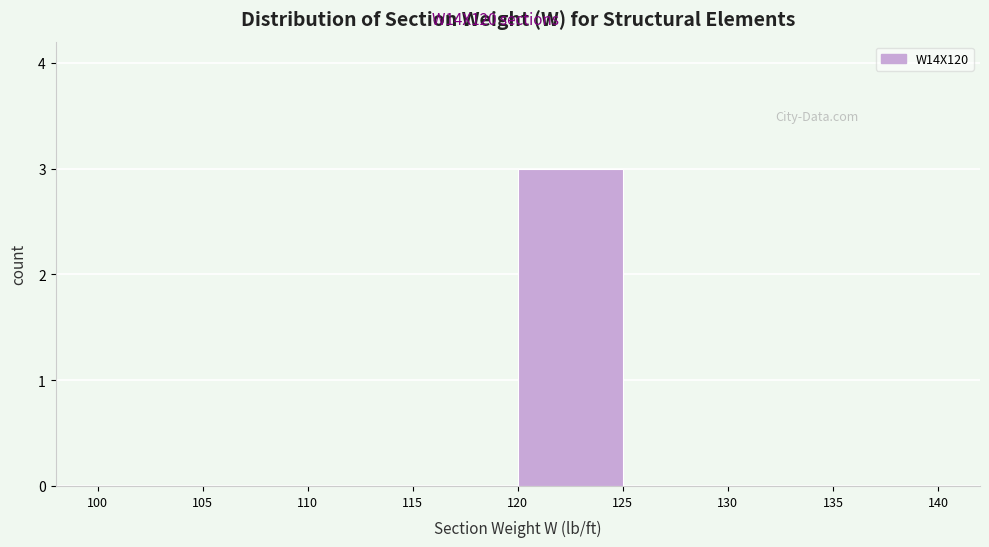

Reading left to right, transcribe this chart: for each bar, give the range it covers on the x-axis and its height. The values are not printed on the chart, so give them approximately, as read against the axis.

100 to 105: 0
105 to 110: 0
110 to 115: 0
115 to 120: 0
120 to 125: 3
125 to 130: 0
130 to 135: 0
135 to 140: 0